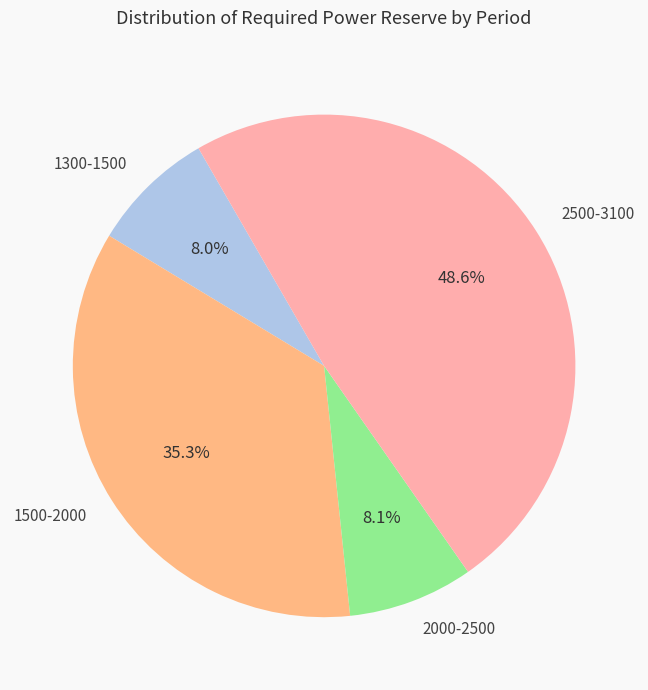

Do 1500-2000 and 1300-1500 together represent more than half of the pie?

No